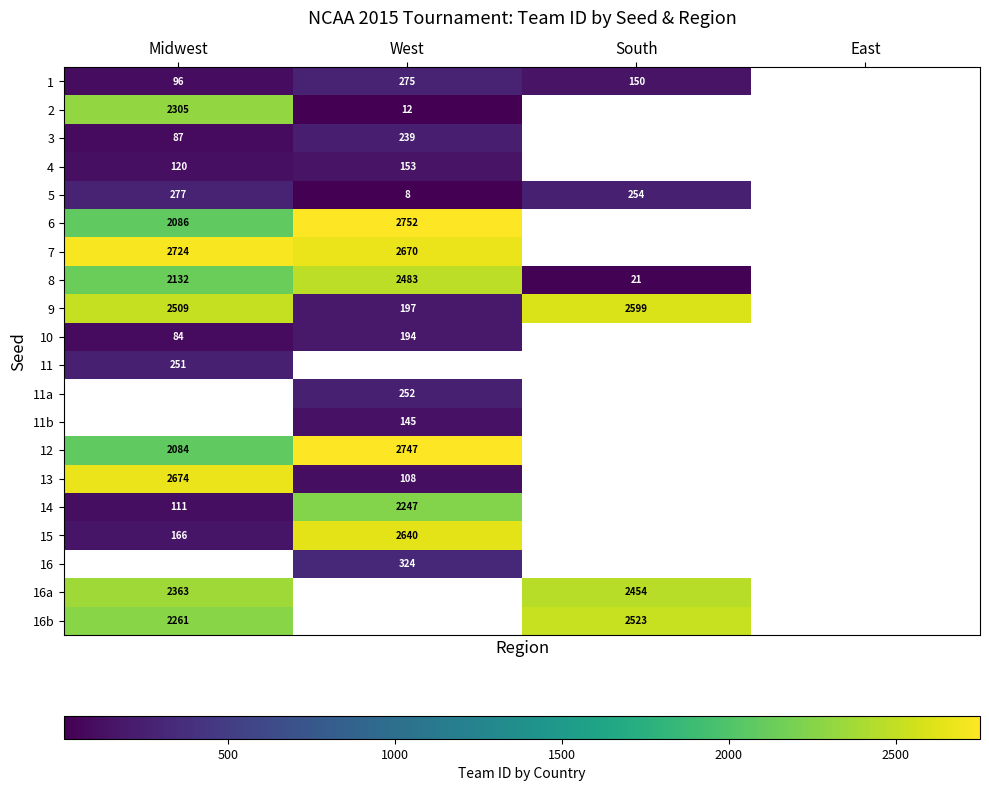

The 16b series shows 1583 at South. True or false?

False